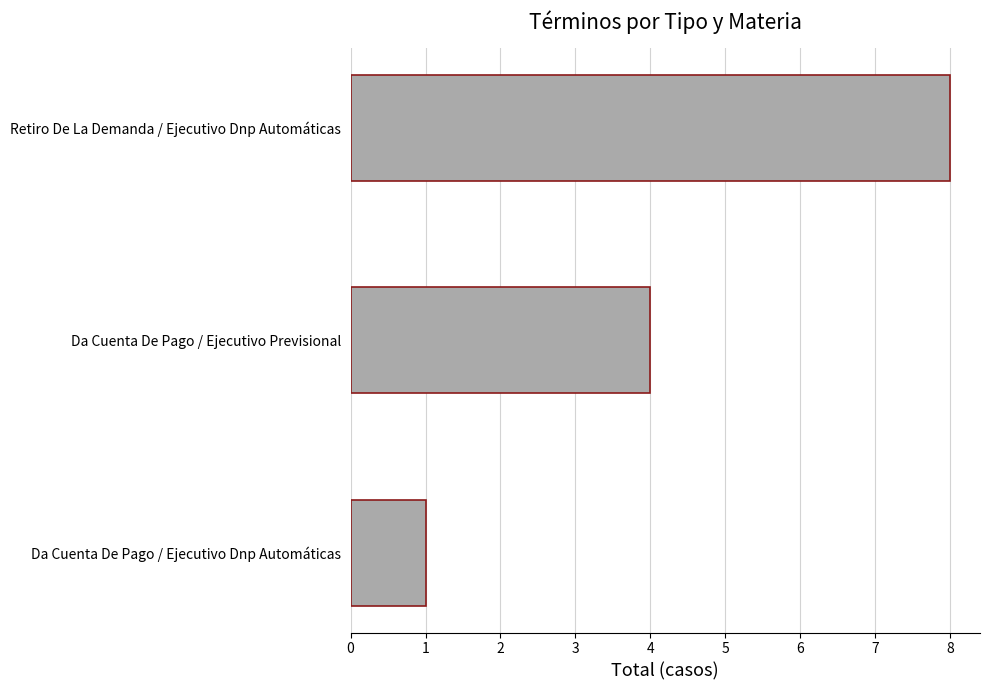

How many categories are shown in the chart?

3